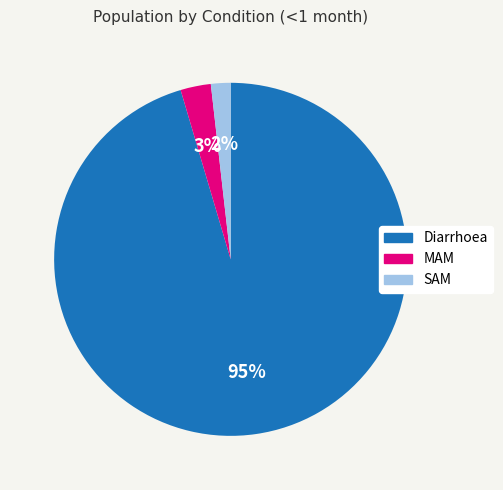

How many segments does this pie chart have?

3